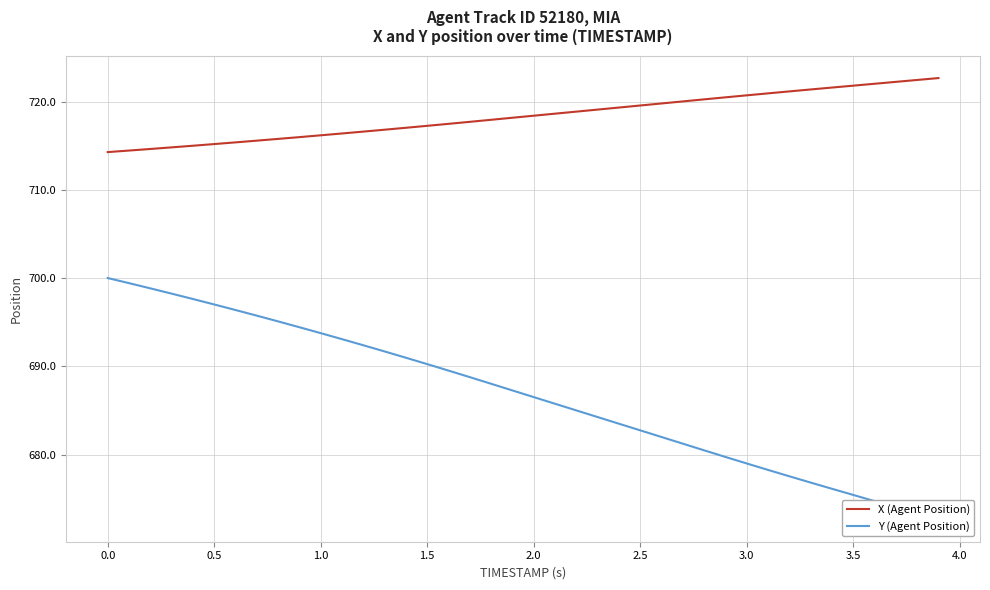

True or false: Y (Agent Position) has more than 0 points higher than both neighbors.

False